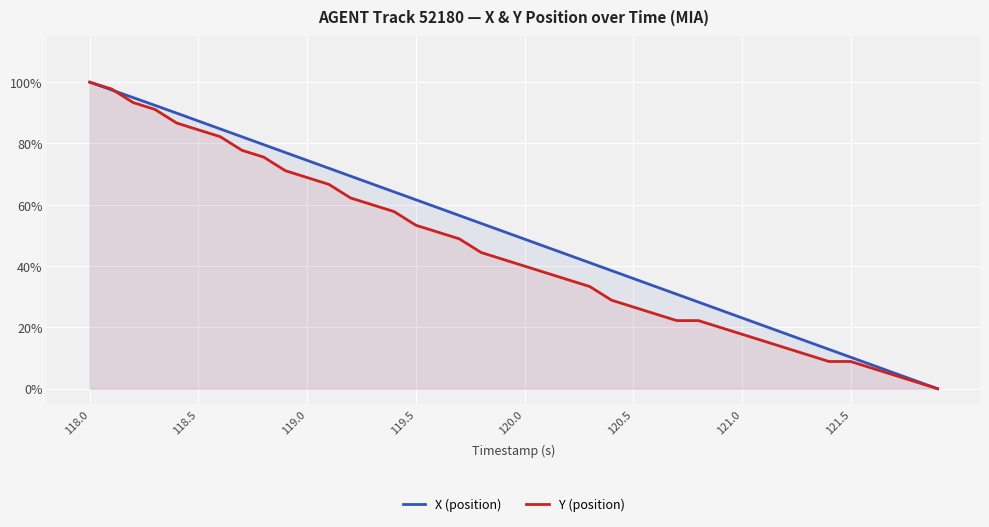

Where does the Y (position) series first go above 42?

118.0